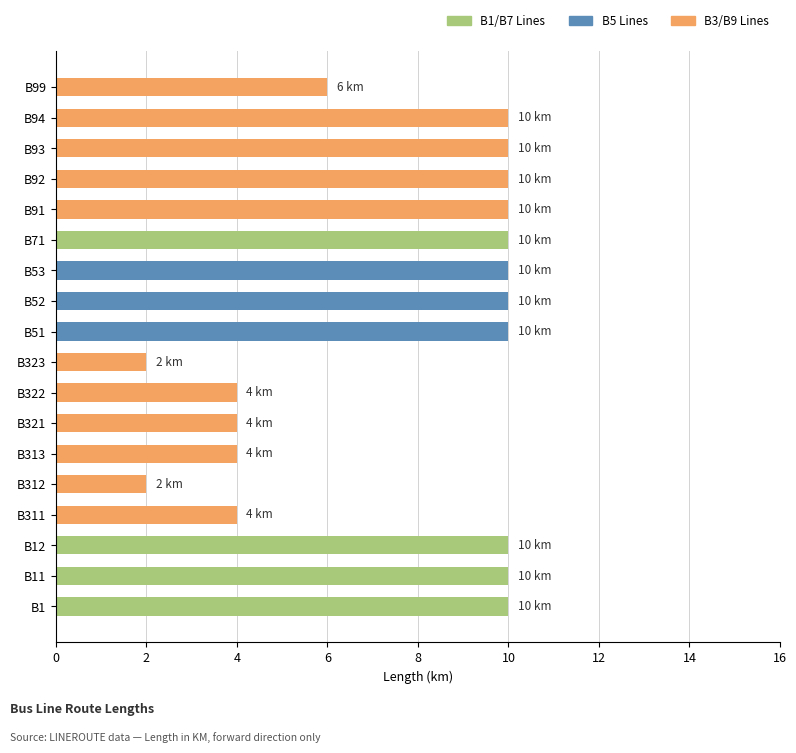

True or false: the data shows 10 at B91.

True